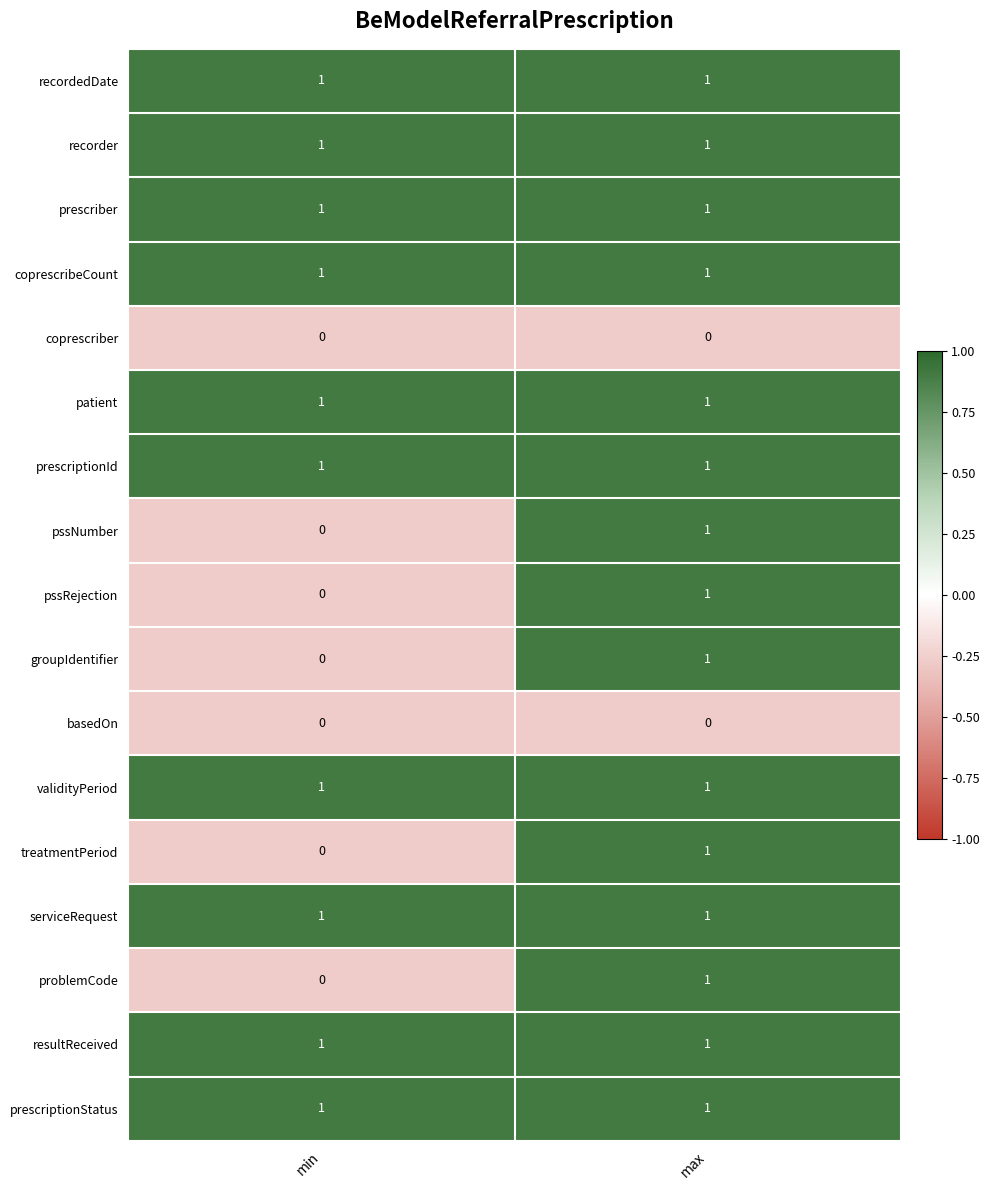

At which category is the sum across all series the highest?

max